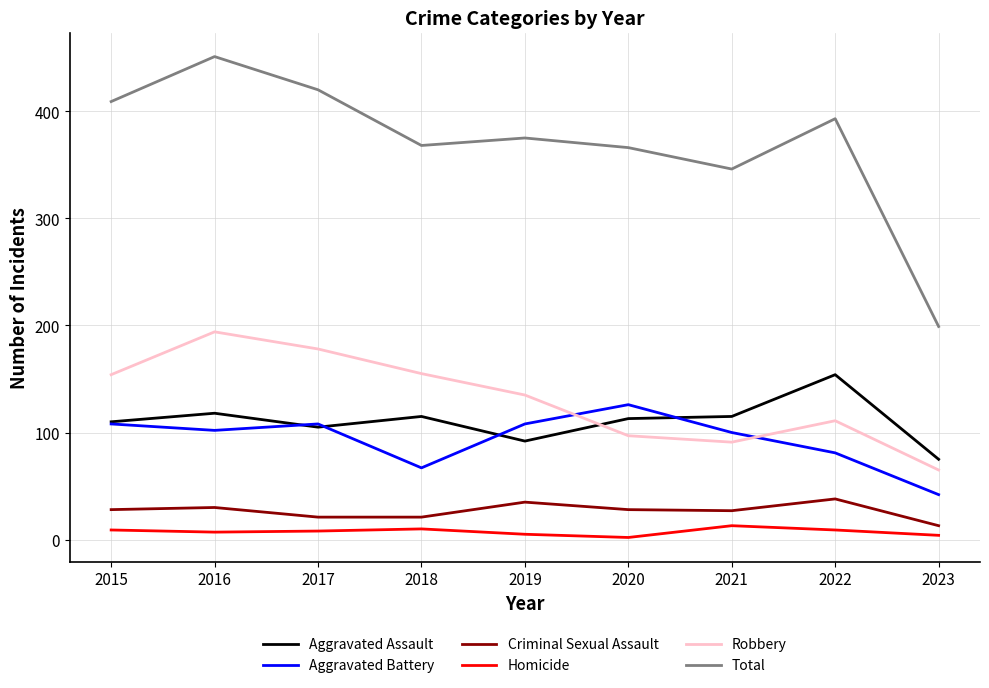

What is the difference between the second highest and second lowest values in the Aggravated Battery series?

41